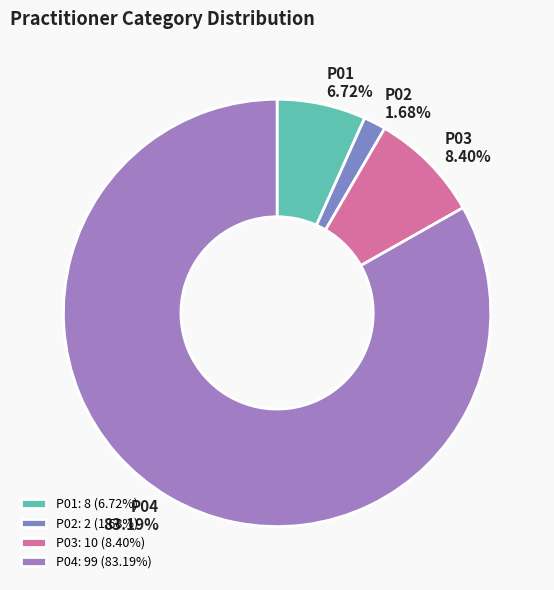

Which category has the biggest portion of the pie?

P04